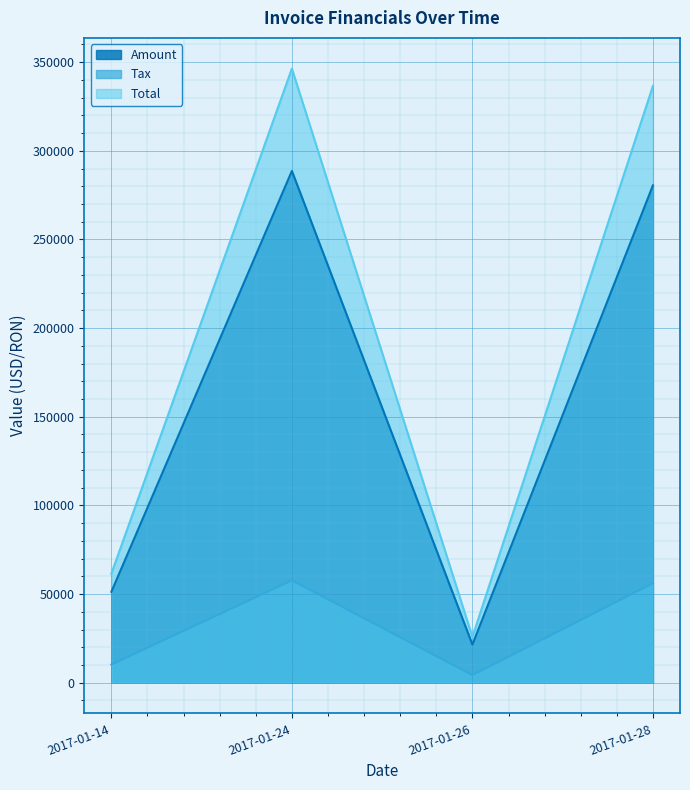

Reading left to right, list all the values displayed in this chart.

Amount: 51260.0	288626.0	21518.0	280464.0
Tax: 10252.0	57725.2	4303.6	56092.8
Total: 61512.0	346351.0	25821.6	336557.0